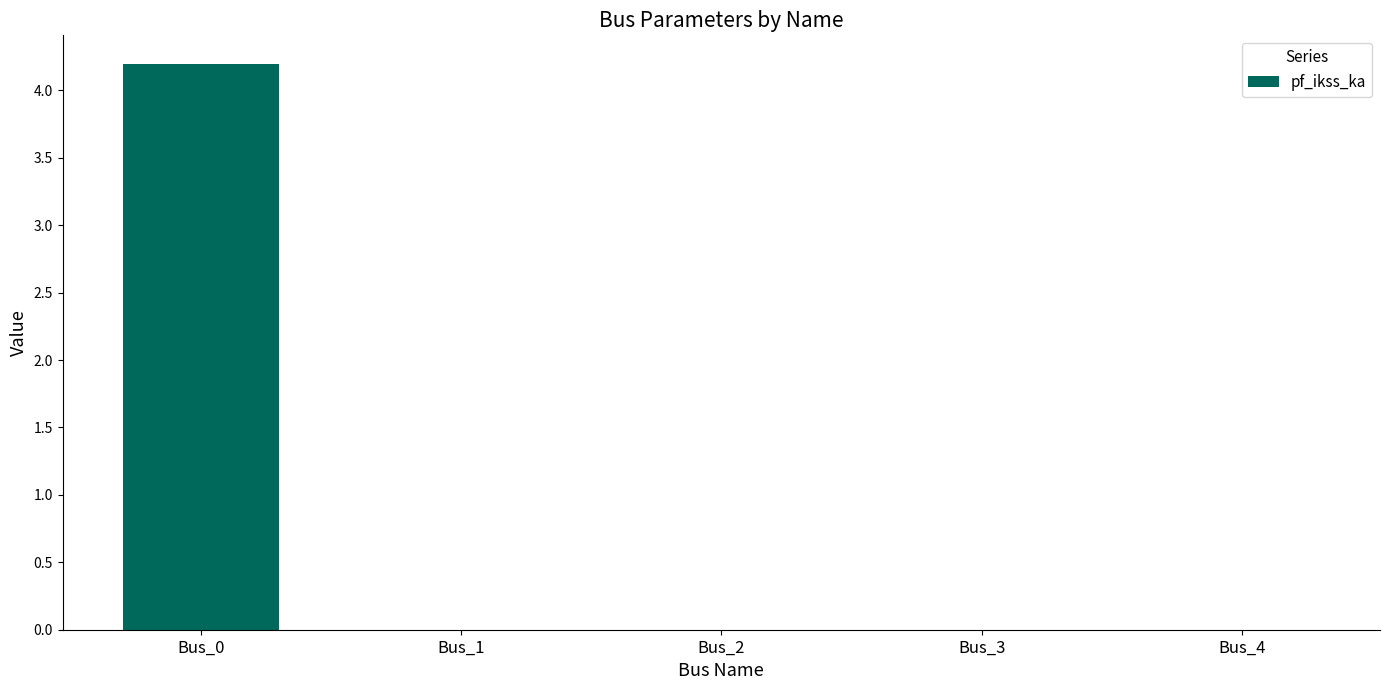

Reading left to right, extract all data points from this chart.

4.2	0.0	0.0	0.0	0.0